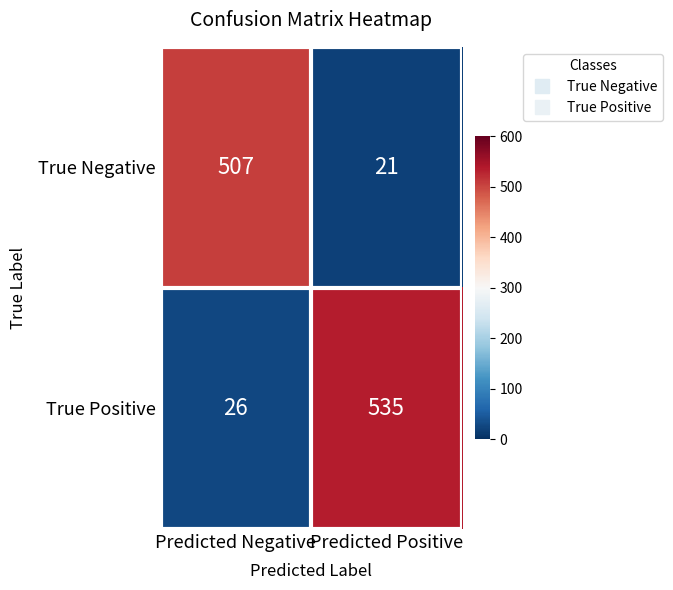

Reading left to right, transcribe all the data shown in this chart.

True Negative: Predicted Negative=507	Predicted Positive=21
True Positive: Predicted Negative=26	Predicted Positive=535